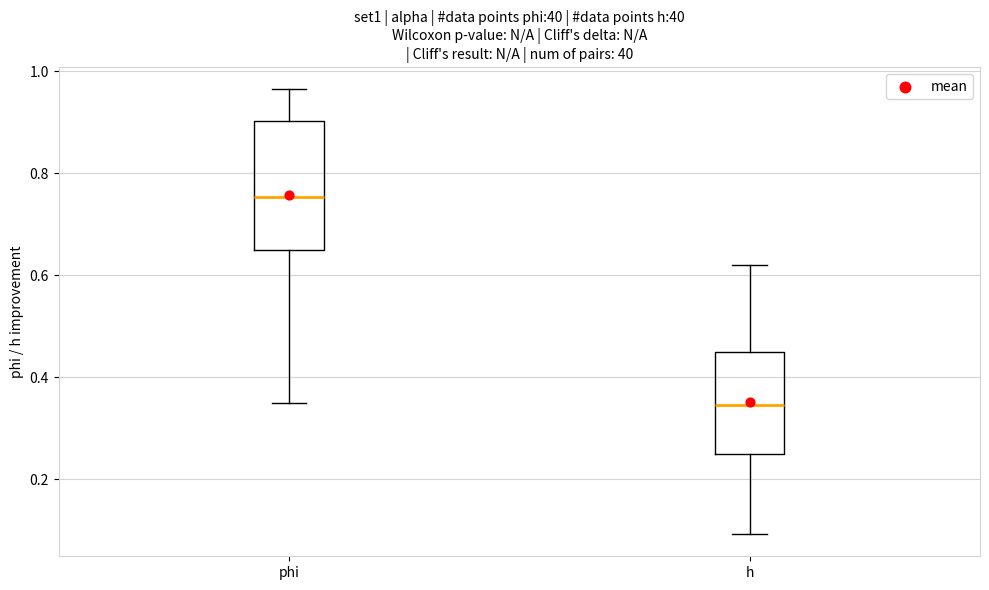

Reading left to right, read every box against the y-axis: the position of its median line, the range the box covers, and the ends of its whiskers. The values are not printed on the chart, so give them approximately, as read against the axis.

phi: median 0.76, box 0.64 to 0.90, whiskers 0.34 to 0.96
h: median 0.34, box 0.24 to 0.44, whiskers 0.10 to 0.62